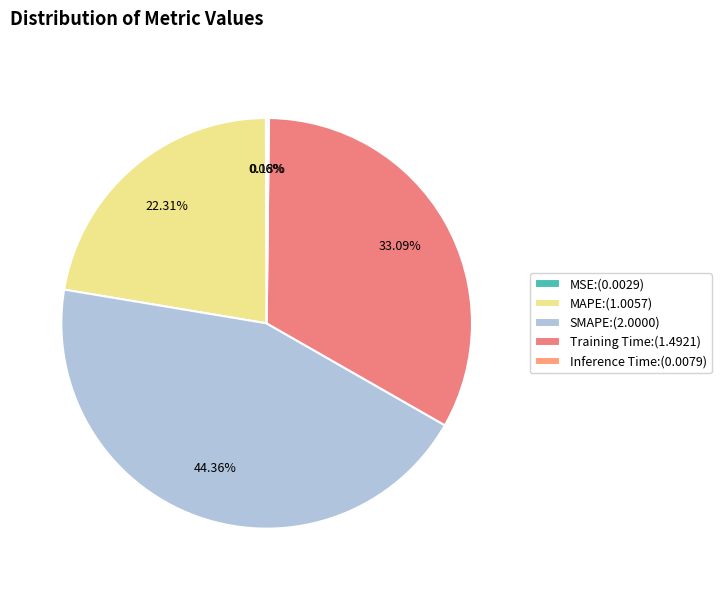

Which category has the biggest portion of the pie?

SMAPE